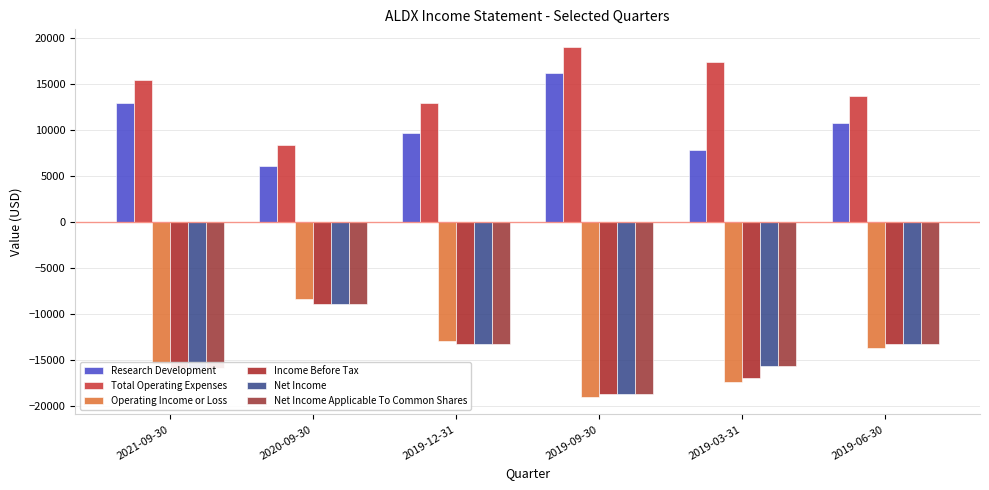

What is the maximum value shown in the chart?

19000